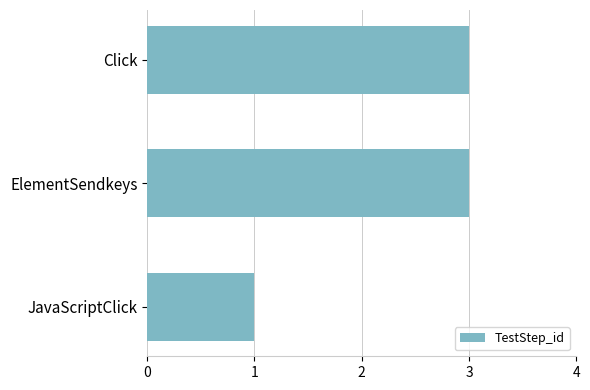

What is the sum of all values?

7